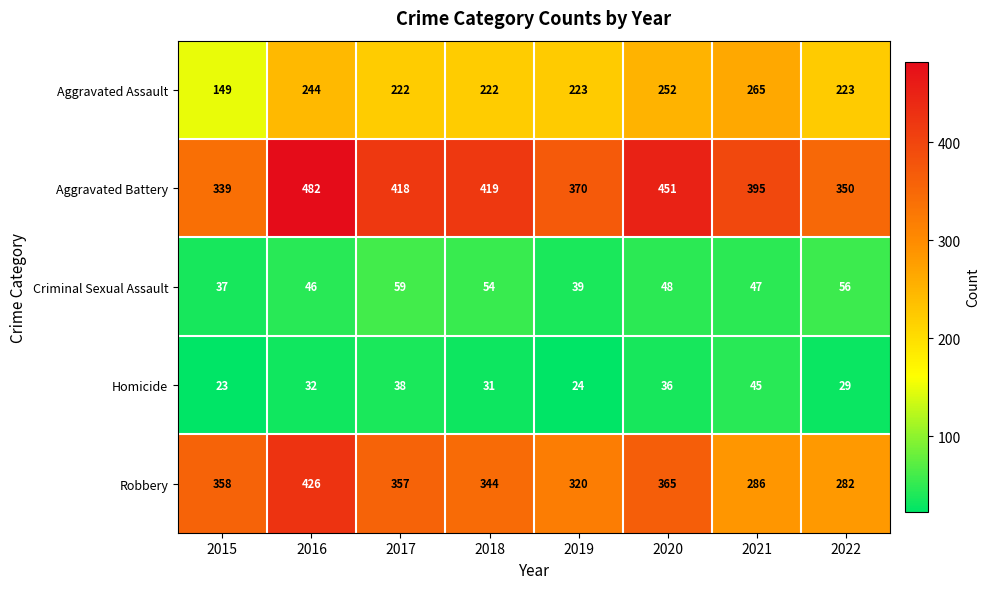

Rank the series by their maximum value, from lowest to highest.

Homicide, Criminal Sexual Assault, Aggravated Assault, Robbery, Aggravated Battery